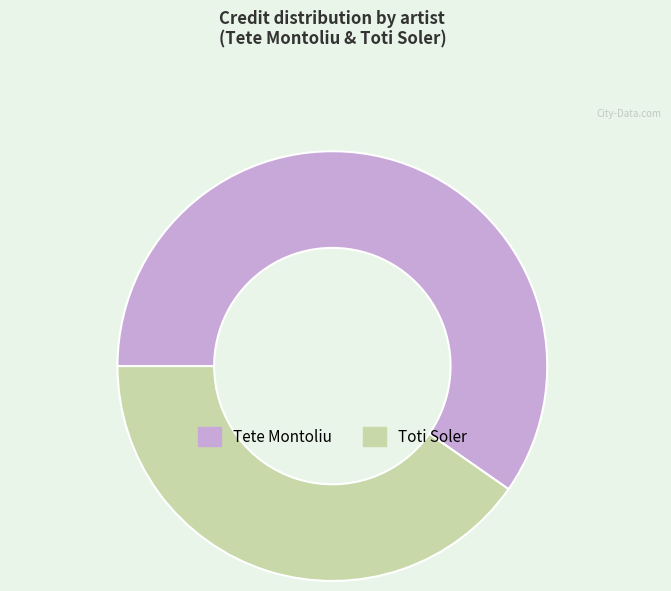

Combined, do Tete Montoliu and Toti Soler account for over 50%?

Yes